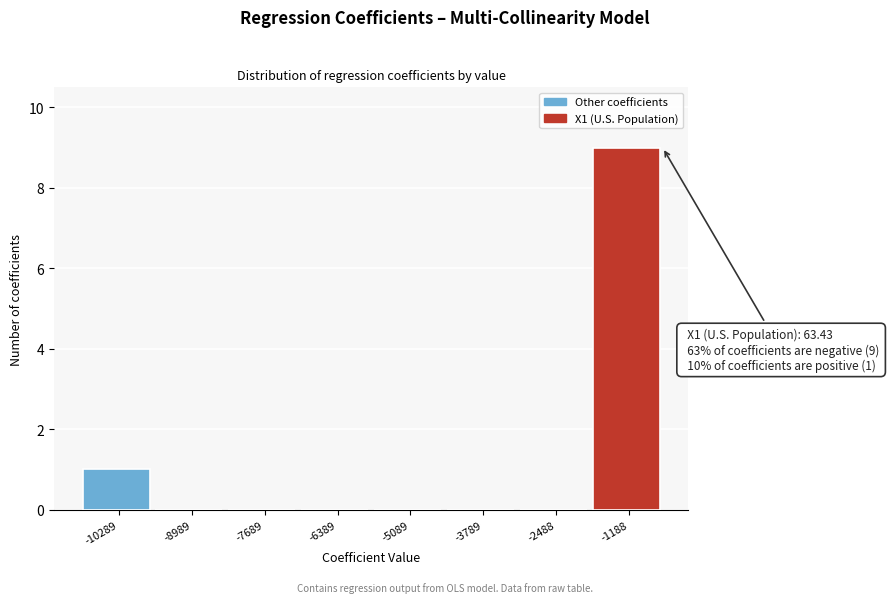

Reading right to left, transcribe all the data shown in this chart.

-1188=9	-2488=0	-3789=0	-5089=0	-6389=0	-7689=0	-8989=0	-10289=1